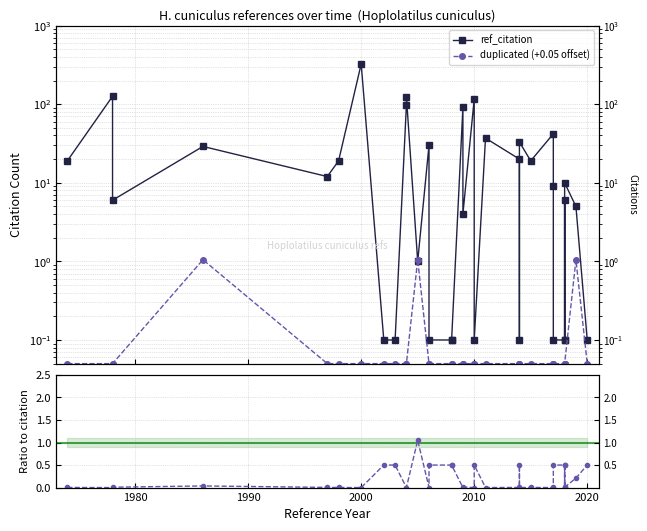

The duplicated / citation series shows 0.0 at 17. True or false?

False